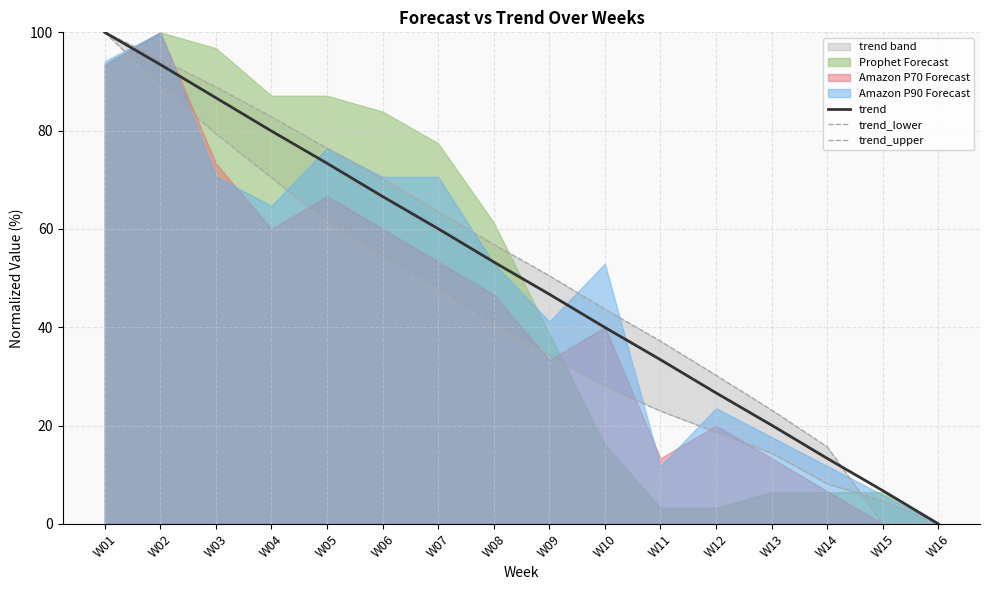

Which category has the highest value in the trend_lower series?

W01